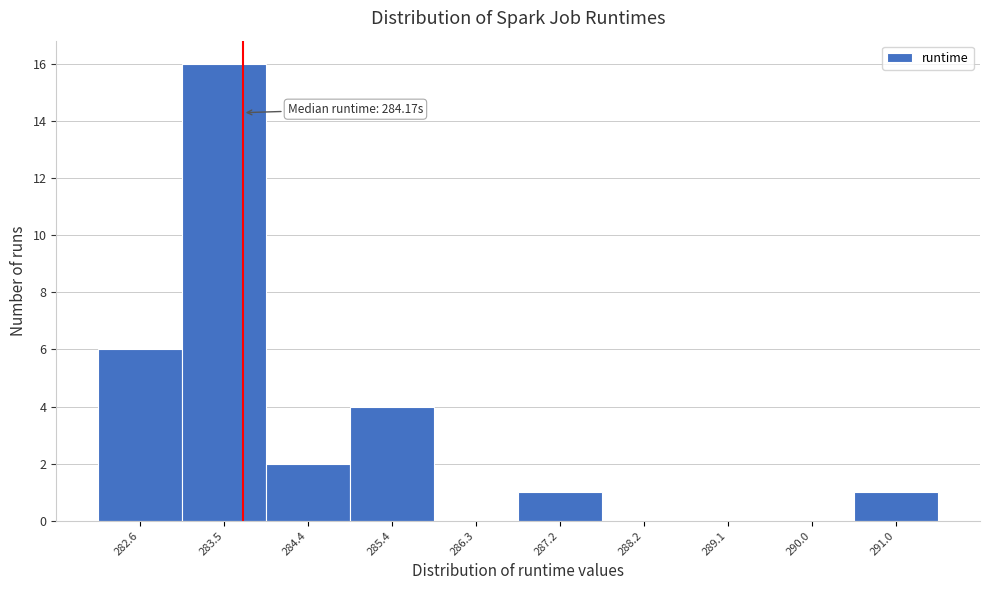

Reading left to right, what are all the values shown in this chart?

282.6=6	283.5=16	284.4=2	285.4=4	286.3=0	287.2=1	288.2=0	289.1=0	290.0=0	291.0=1